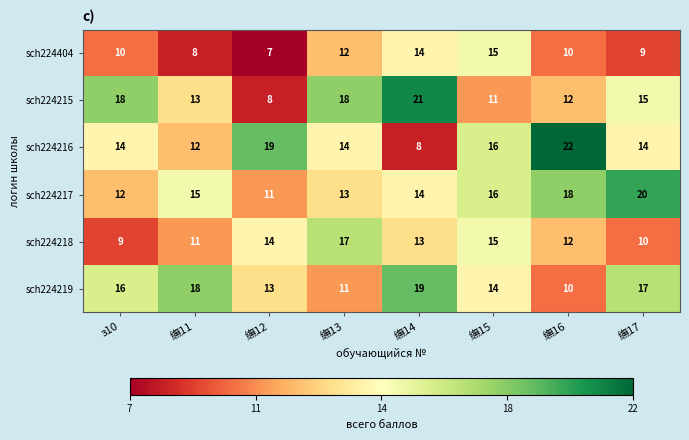

What value does the sch224404 series have at 䌗11?

8